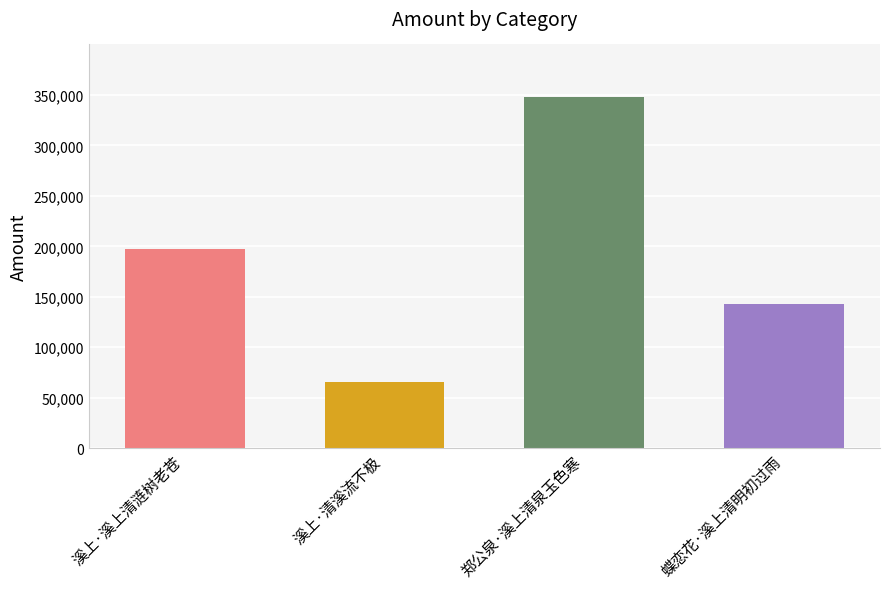

What is the approximate value at 溪上·清溪流不极?

65676